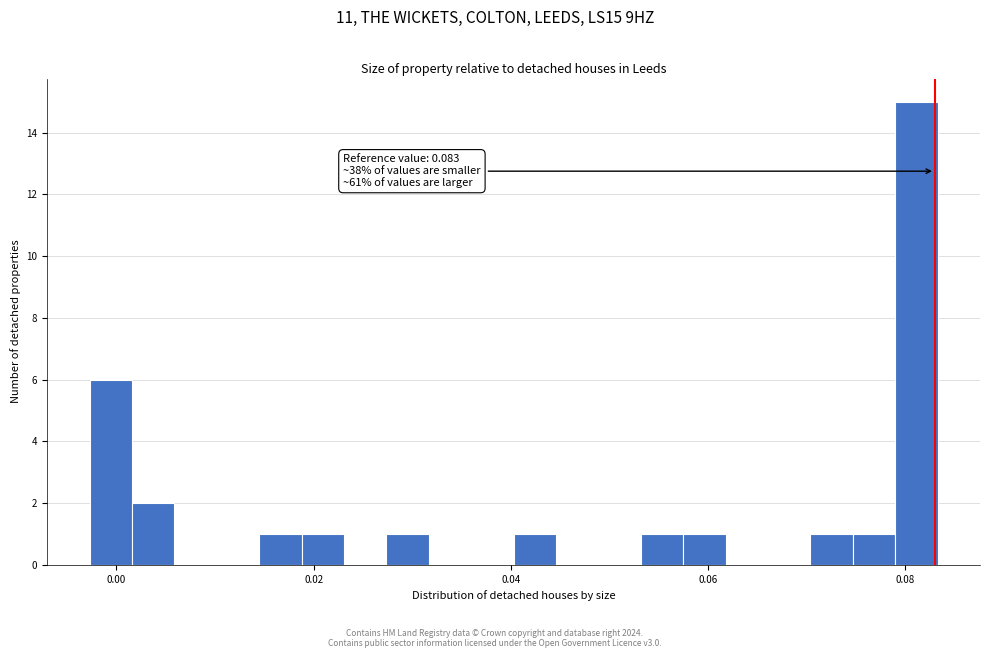

Read against the x-axis, roughly where is the centre of the tallest bar?

0.082